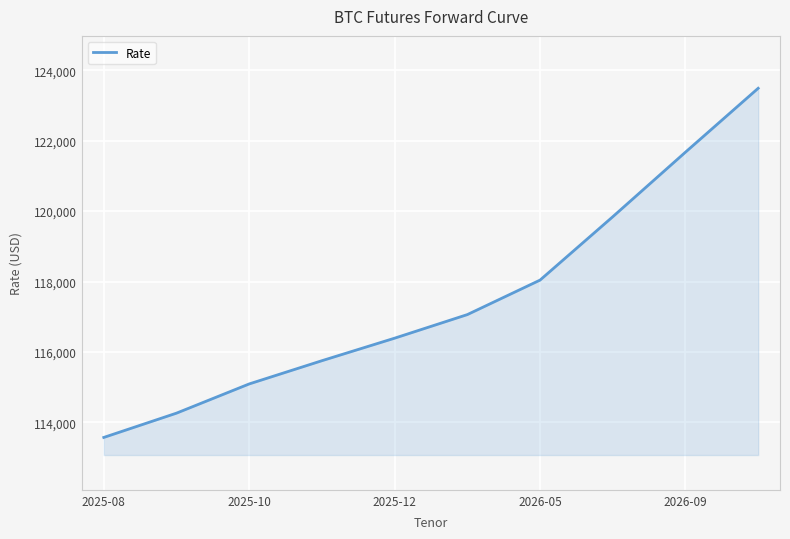

What is the maximum value shown in the chart?

123490